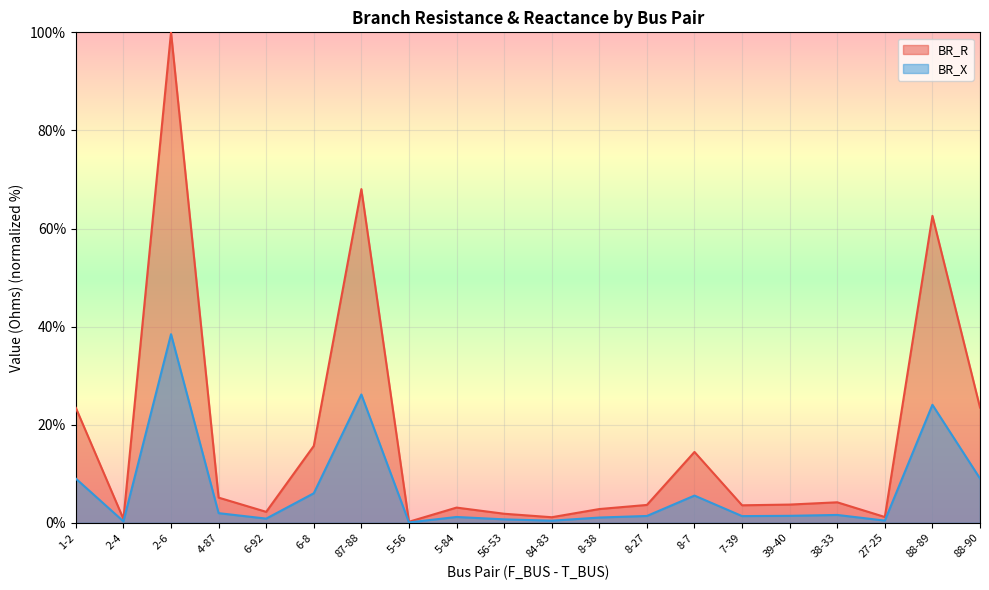

Where does the BR_R series first go above 3?

1-2